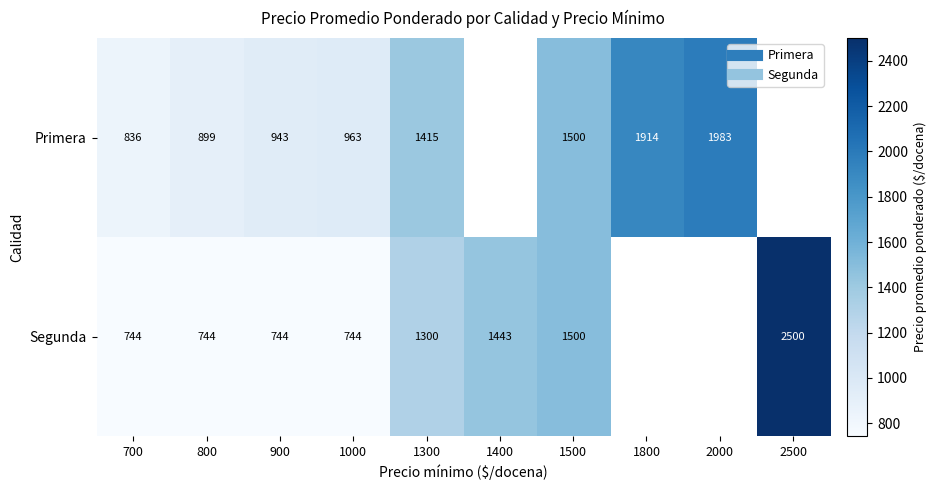

At which label does Segunda first exceed 1443?

1500